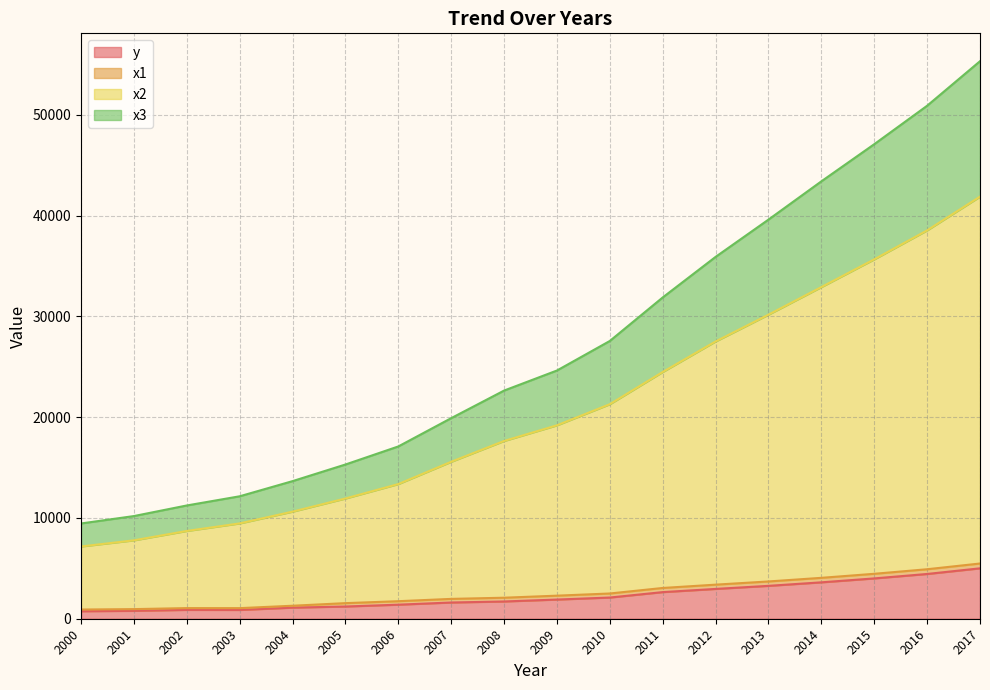

At how many categories does at least one series exceed 36360?

5